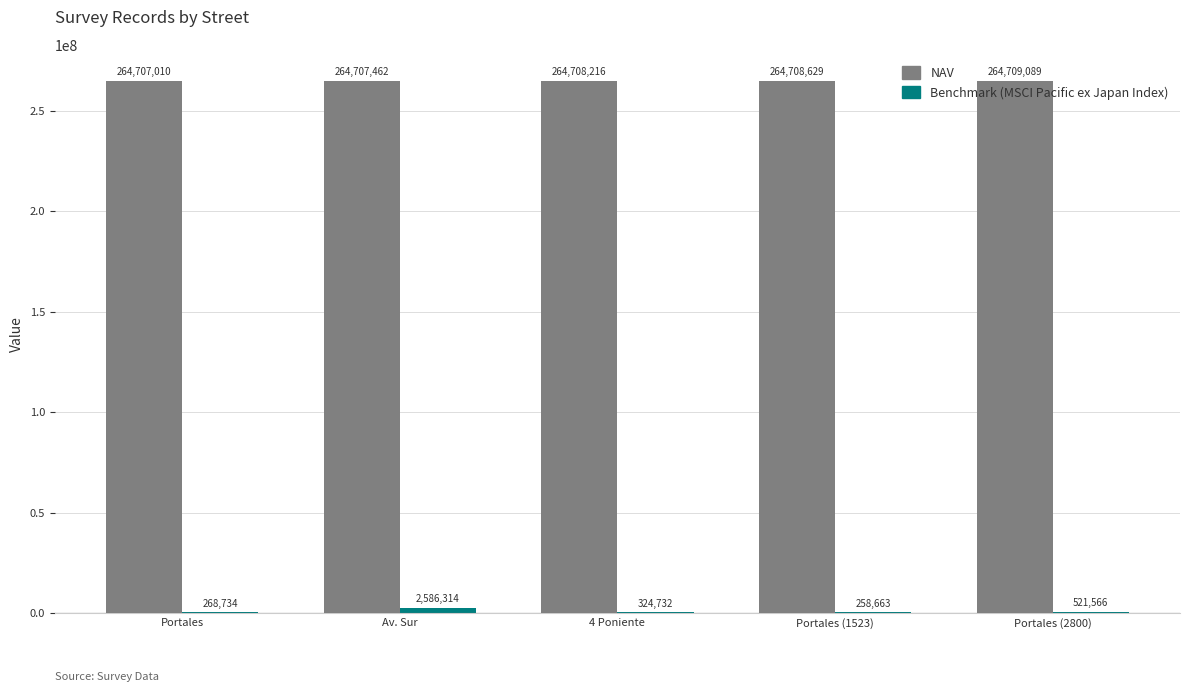

What value does the NAV series have at Av. Sur?

264707462